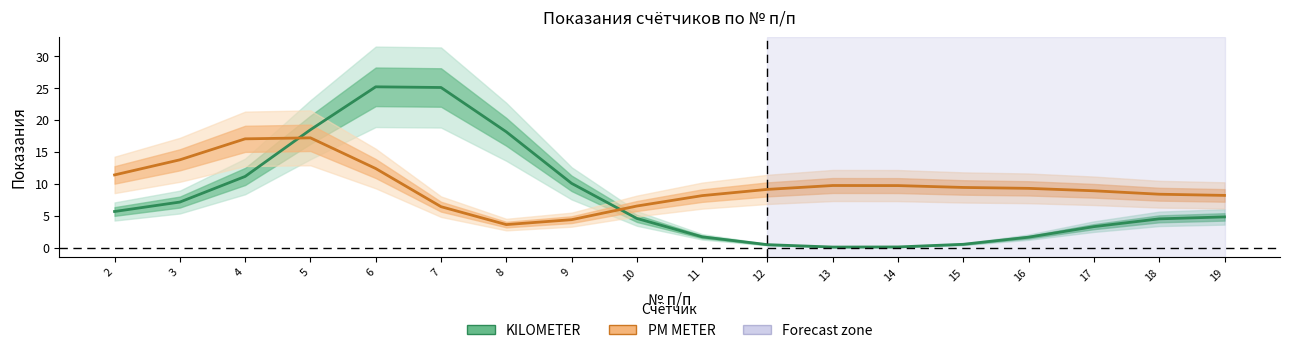

What is the value of the PM METER point at the 1st from the left?

11.4